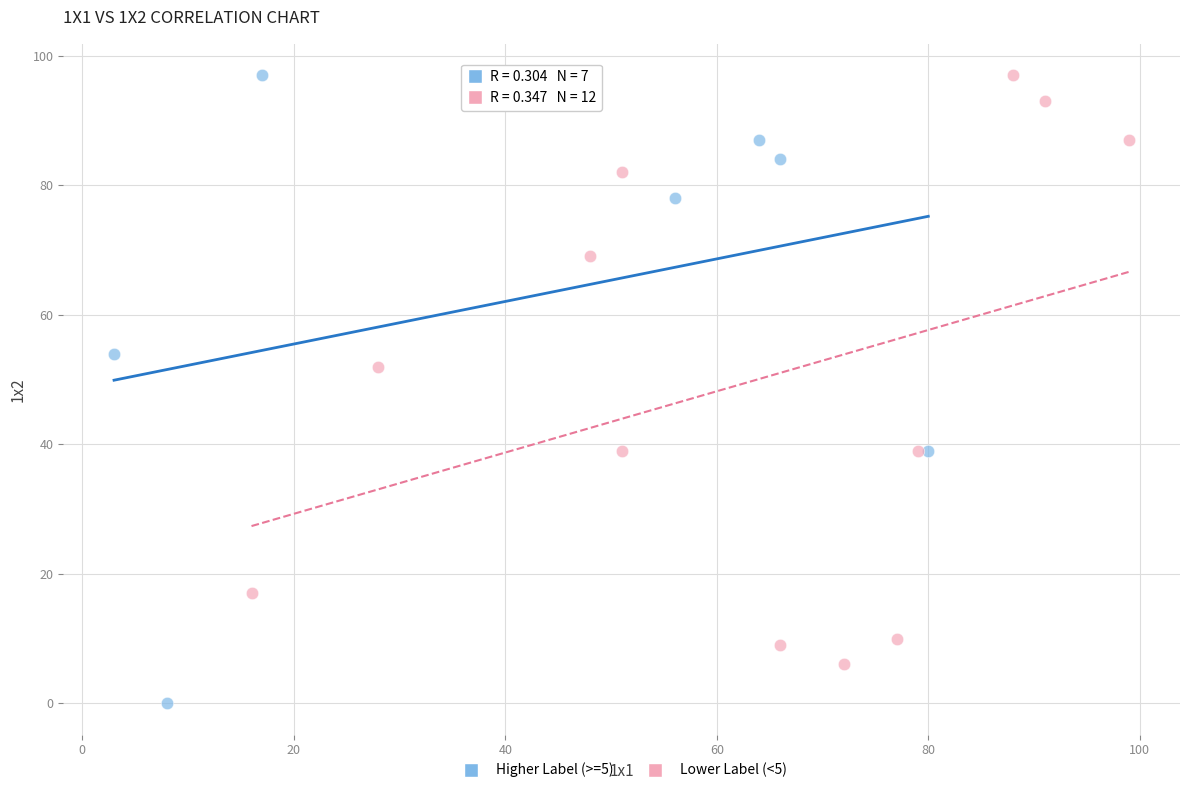

Which series has the widest spread of Y values?

Higher Label (>=5)